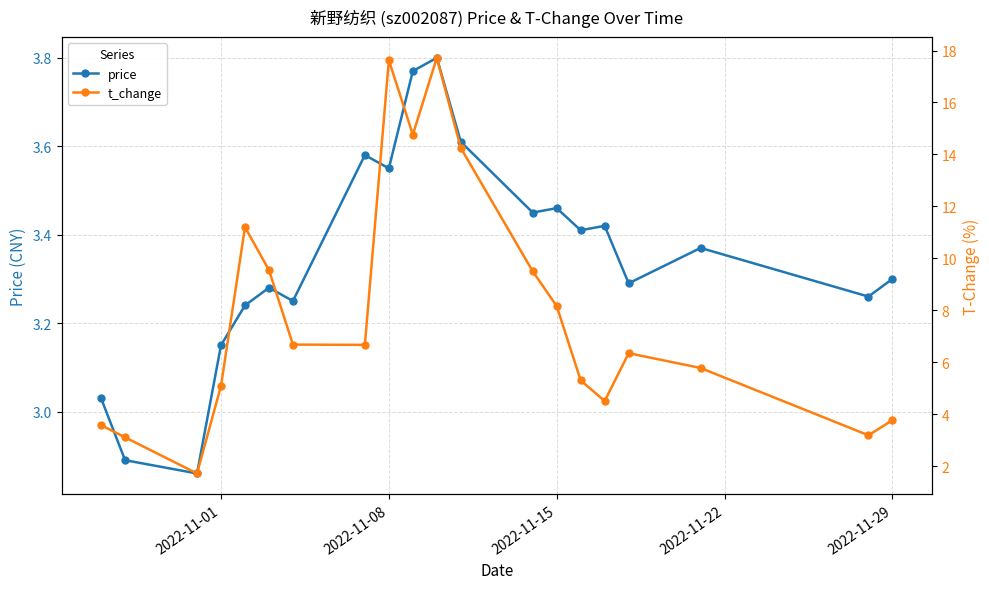

Is it true that price equals 1.1 at 2022-11-08?

False